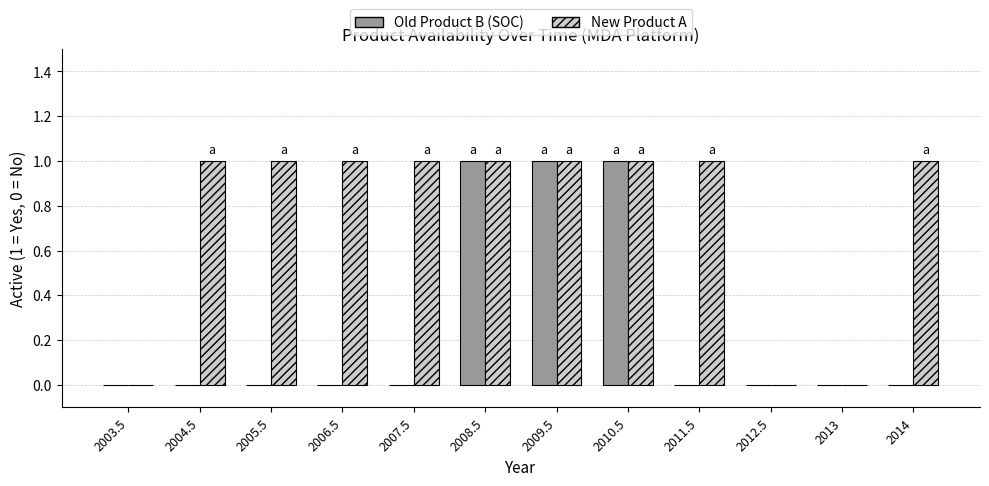

Which series has the largest total across all categories?

New Product A